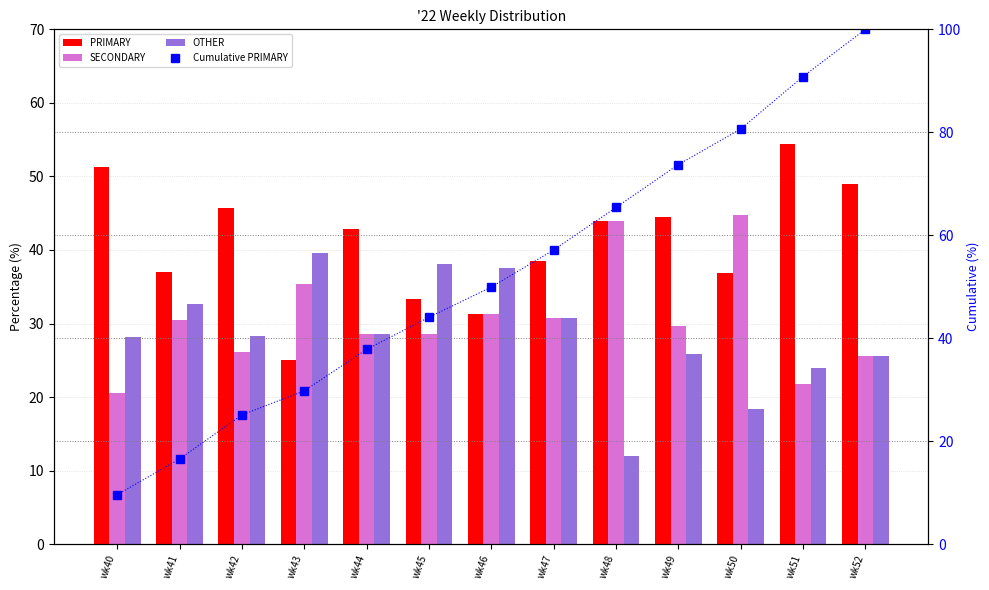

What is the value of the PRIMARY bar at the 11th from the left?

36.8